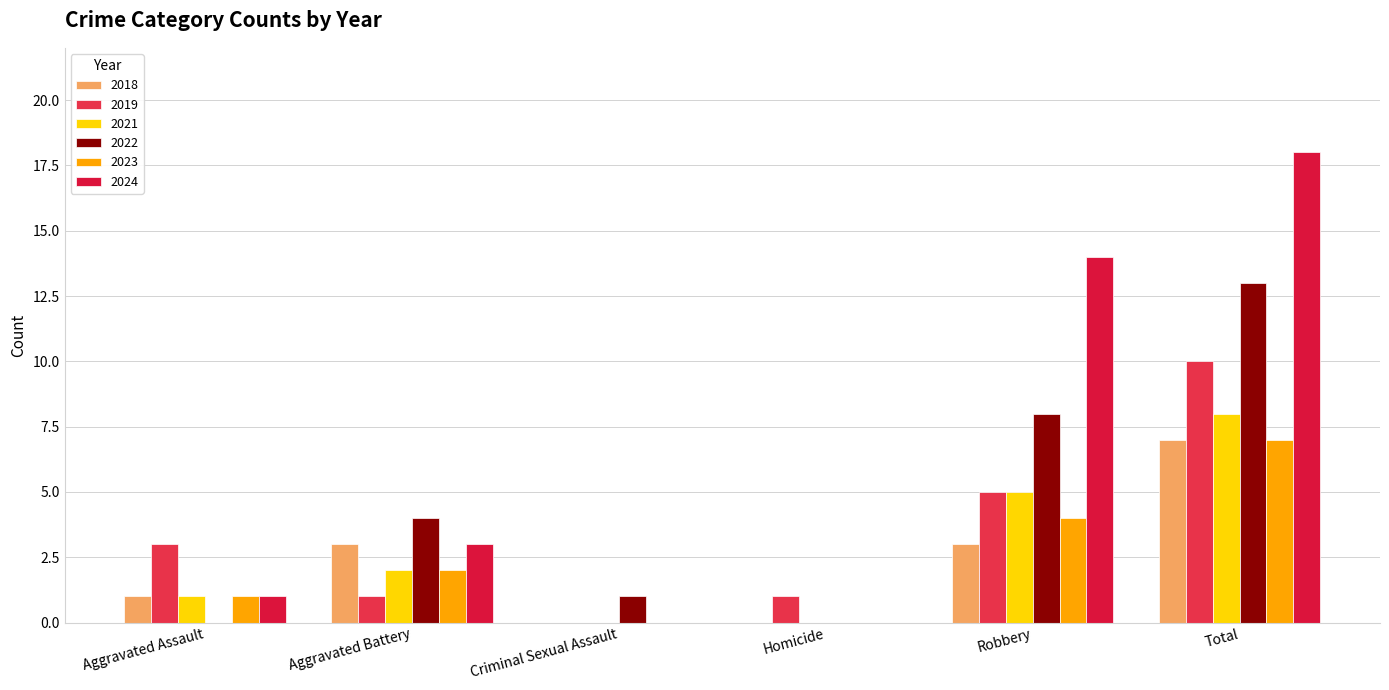

How many groups of bars are there?

6